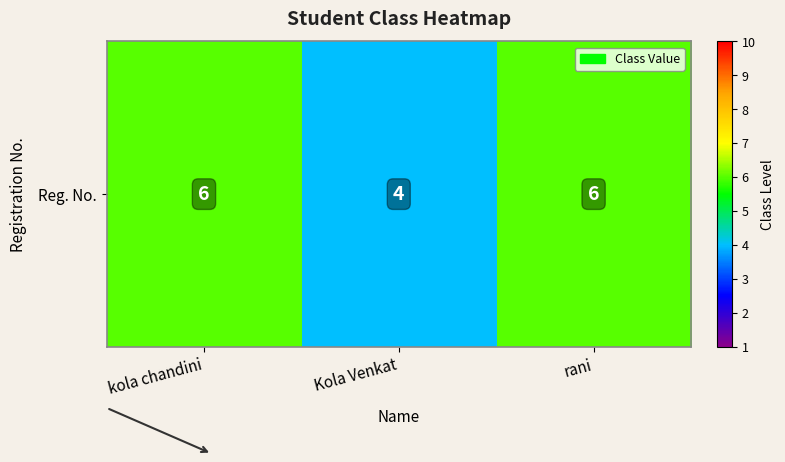

How many values are below 6?

1